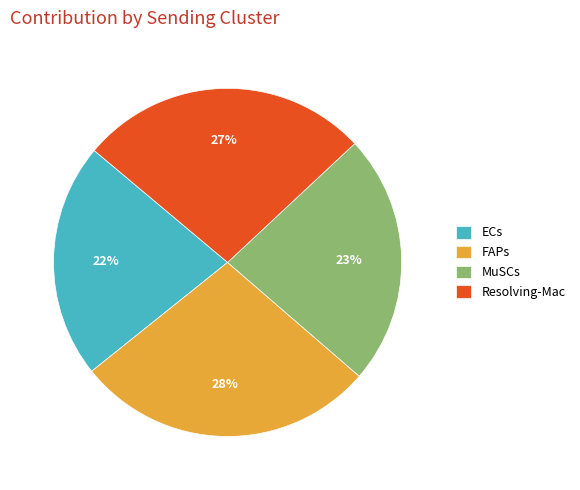

To the nearest percent, what is the combined percentage of Resolving-Mac and MuSCs?

50%